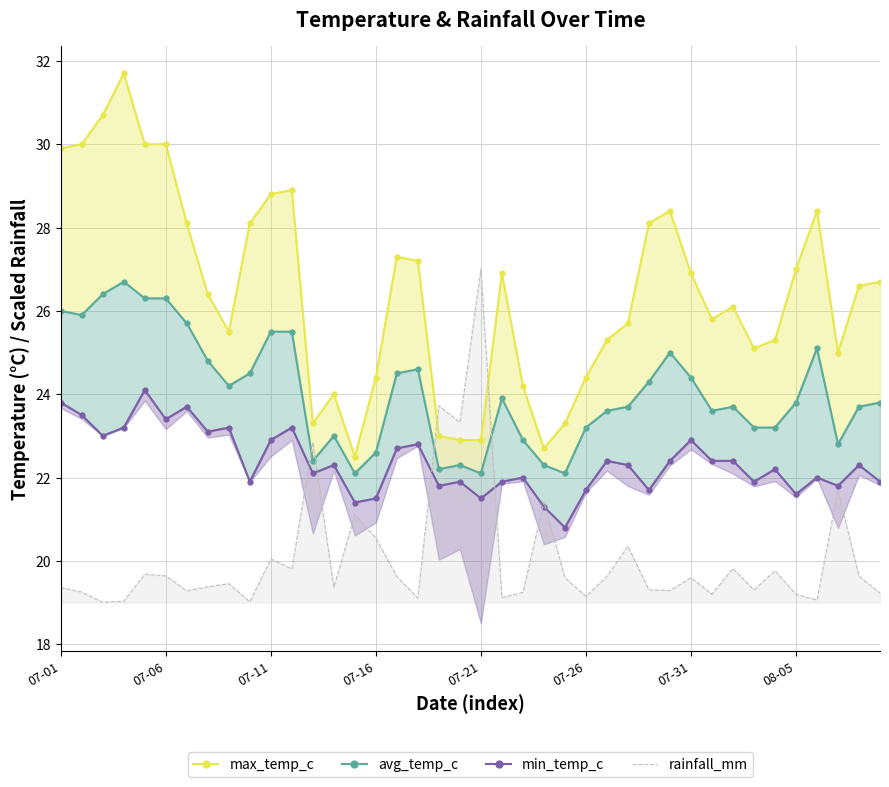

Which series has the widest spread of values?

max_temp_c